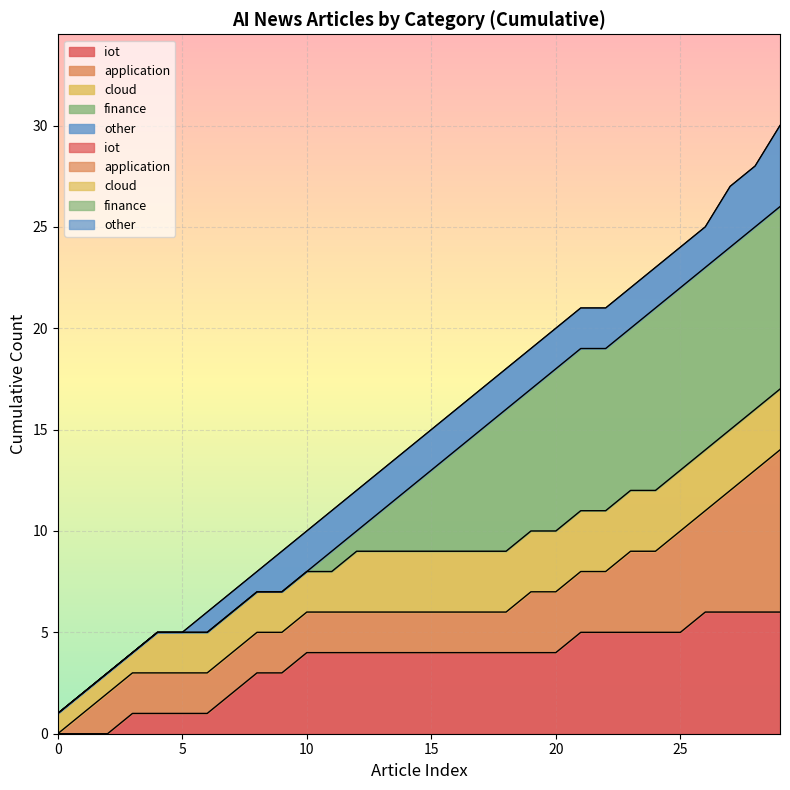

True or false: the data has more than 1 interior local peaks.

False